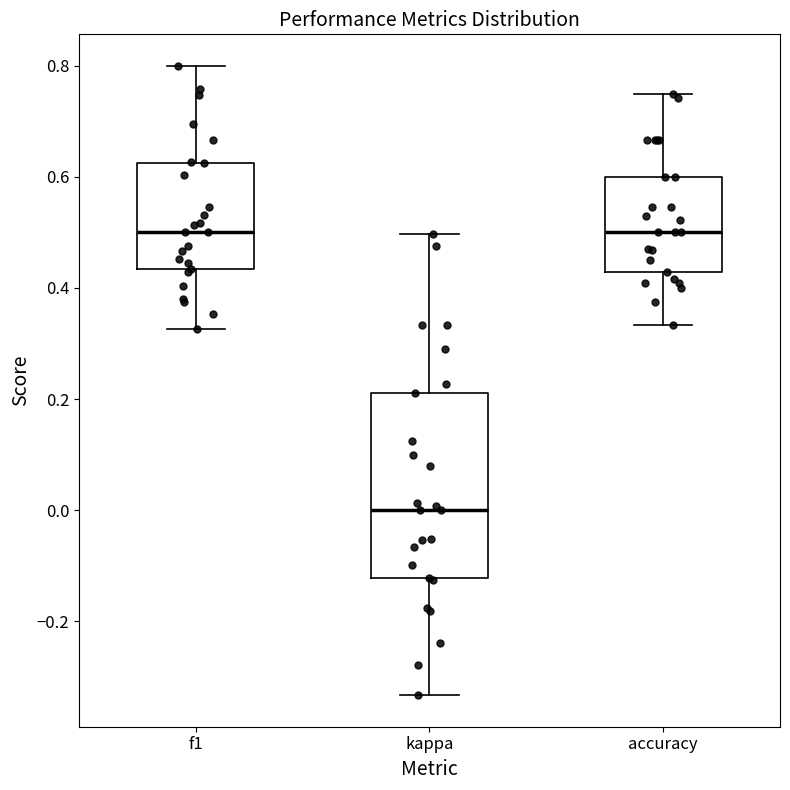

Which box's median line is the lowest?

kappa